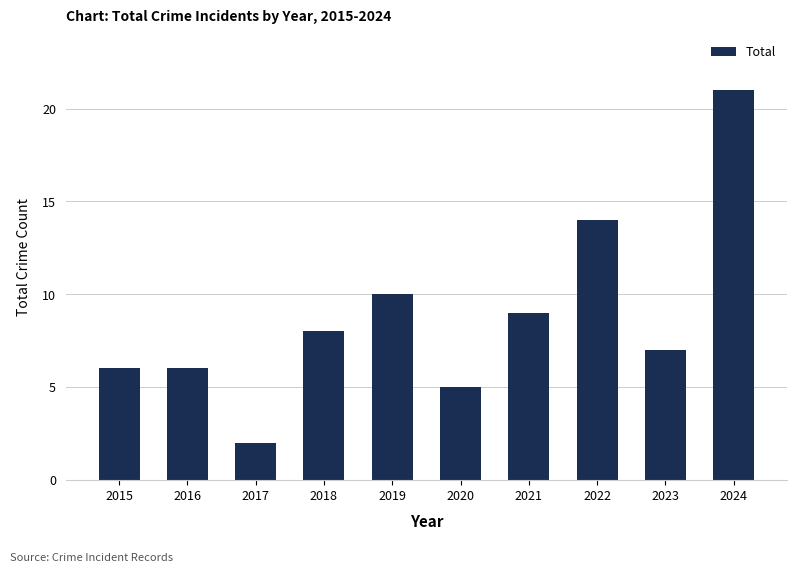

How many values are below 8?

5